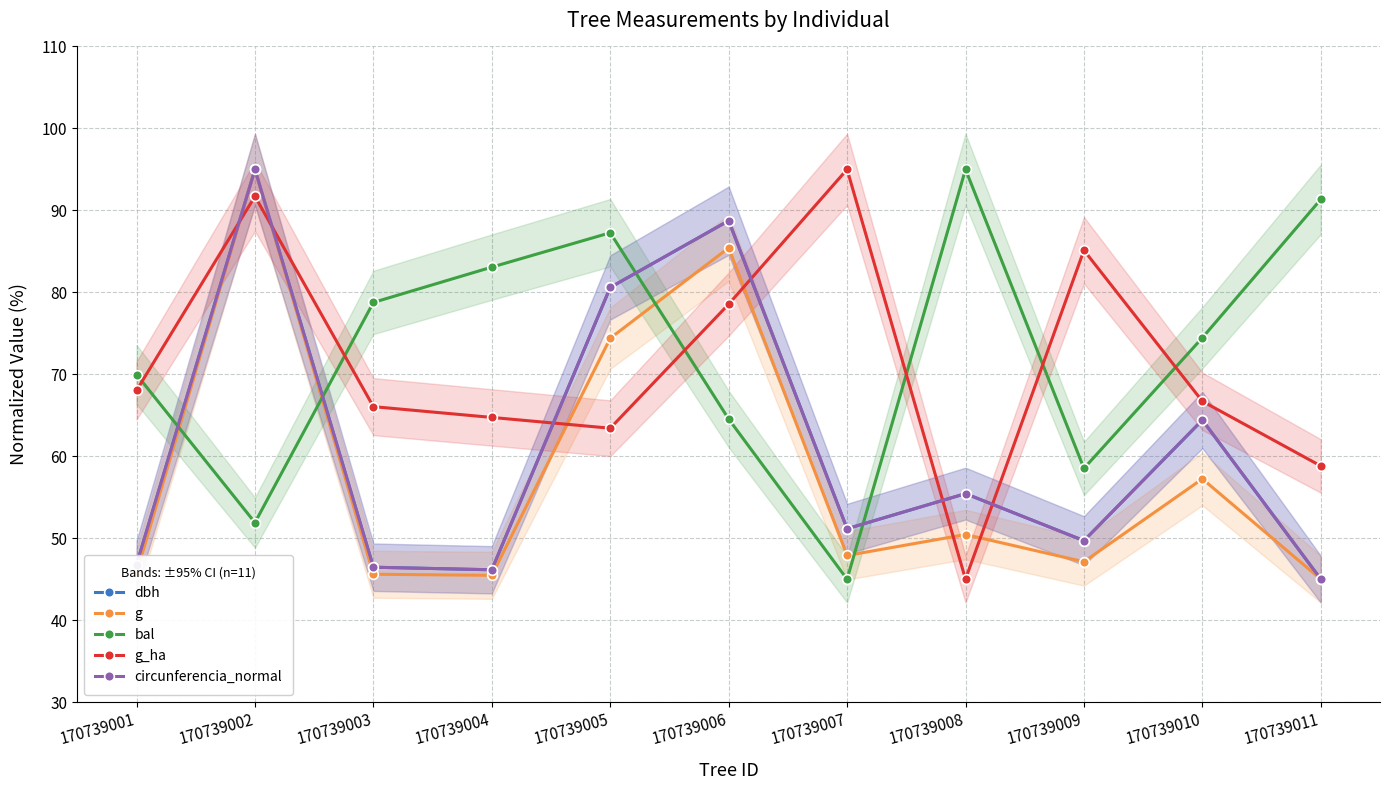

At which category is the sum across all series the highest?

170739002